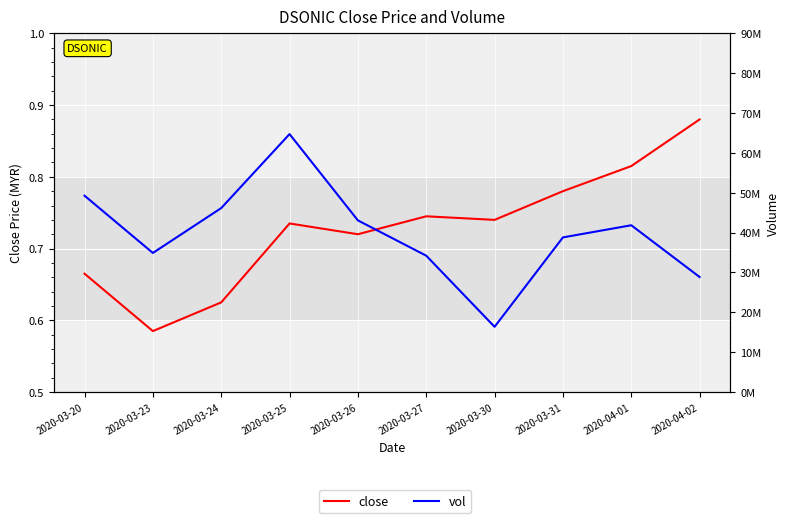

Rank the categories by close value from lowest to highest.

2020-03-23, 2020-03-24, 2020-03-20, 2020-03-26, 2020-03-25, 2020-03-30, 2020-03-27, 2020-03-31, 2020-04-01, 2020-04-02